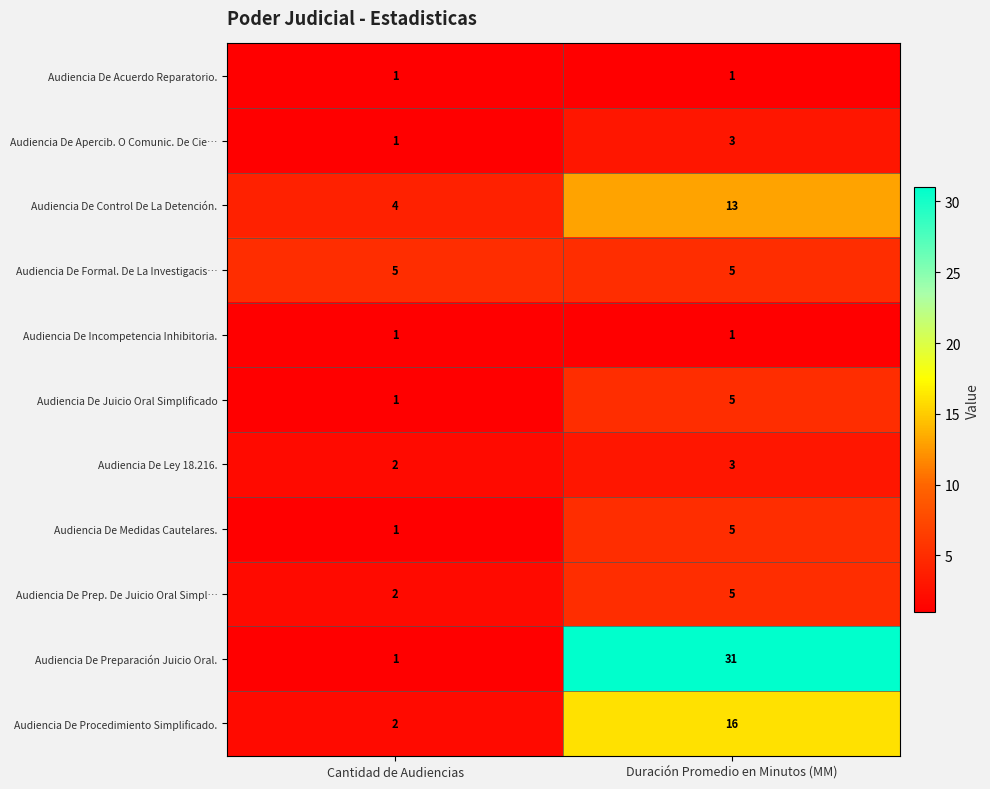

Which series changed the most between Cantidad de Audiencias and Duración Promedio en Minutos (MM)?

Audiencia De Preparación Juicio Oral.